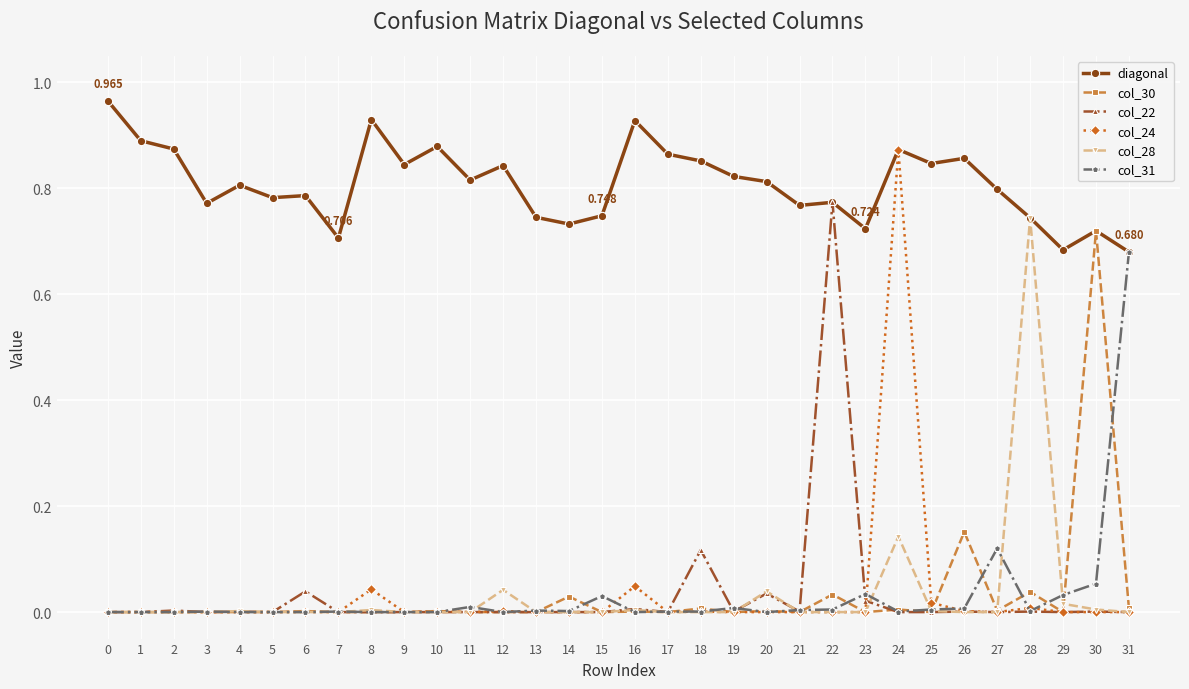

True or false: col_28 has a value of 0.0 at 12.

True